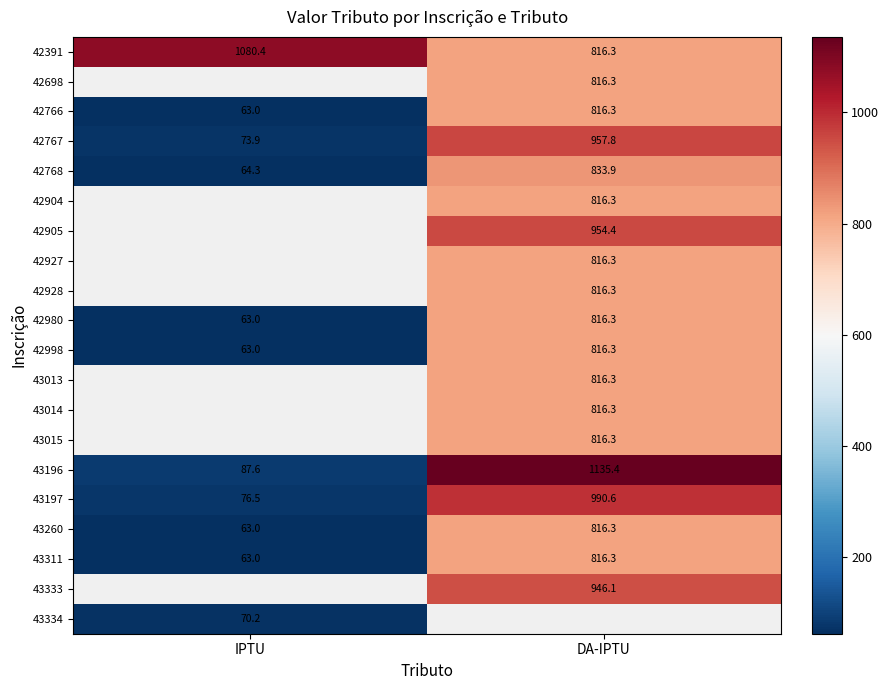

Is the value of 42391 at DA-IPTU greater than the value of 42766 at IPTU?

Yes